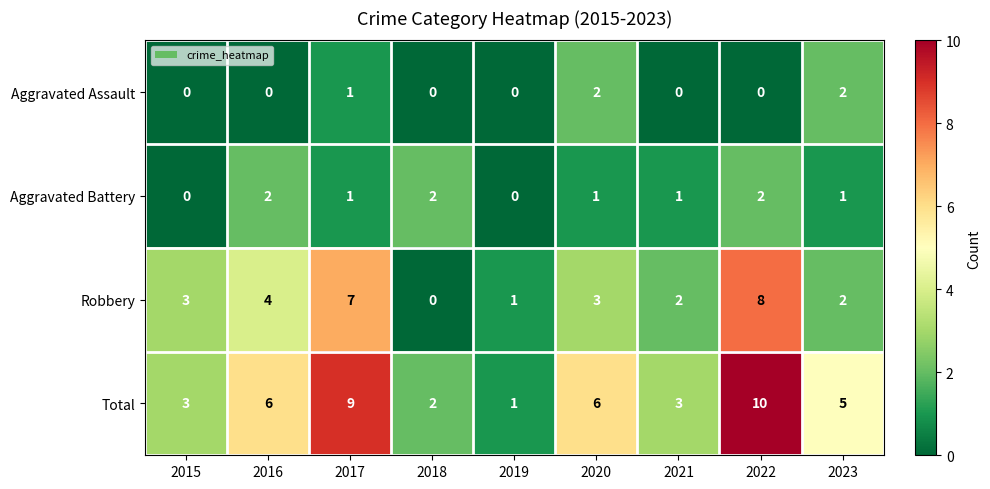

At which label does Total first exceed 5?

2016